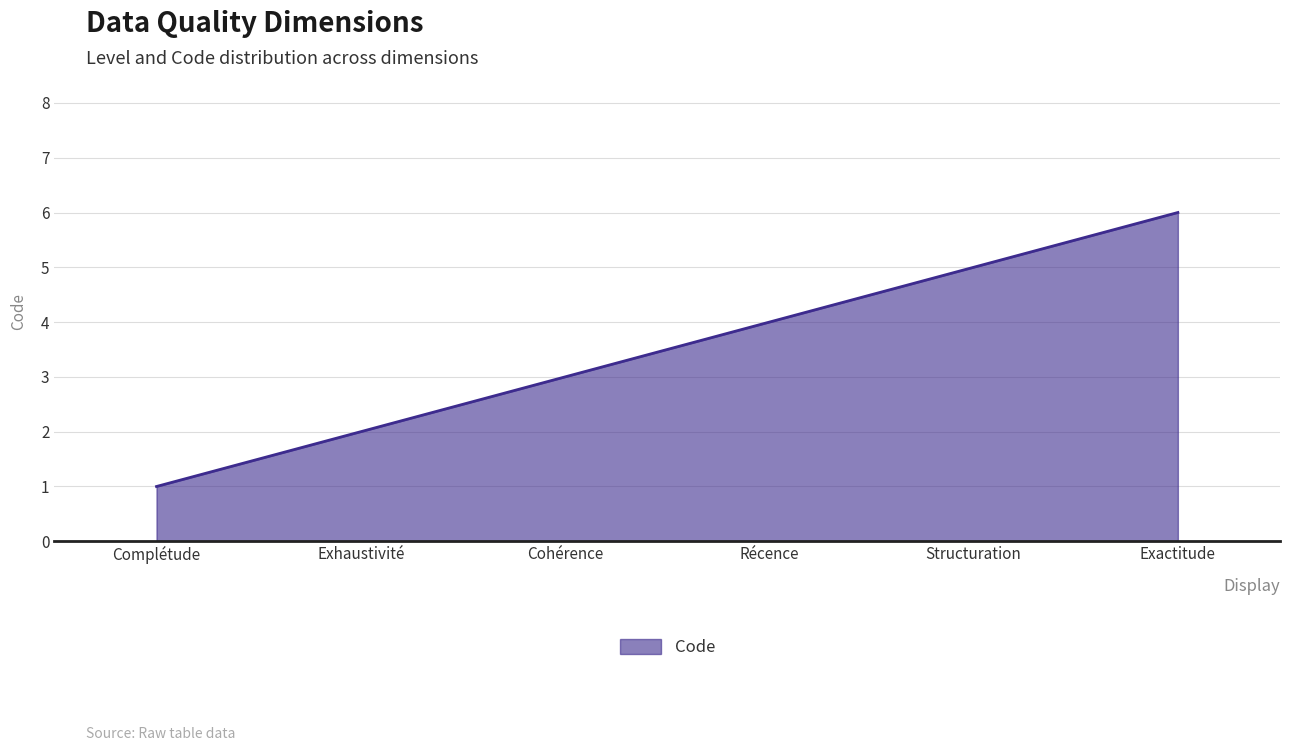

What is the greatest value displayed?

6